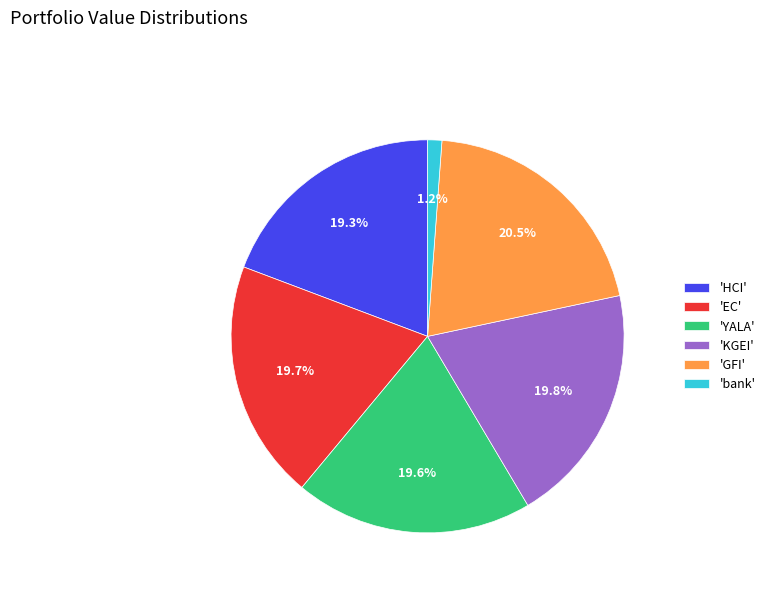

Between 'bank' and 'HCI', which is larger?

'HCI'